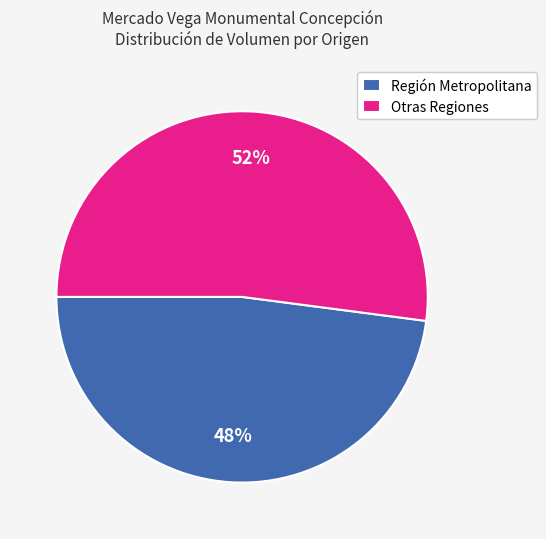

True or false: Región Metropolitana accounts for 33% of the total.

False